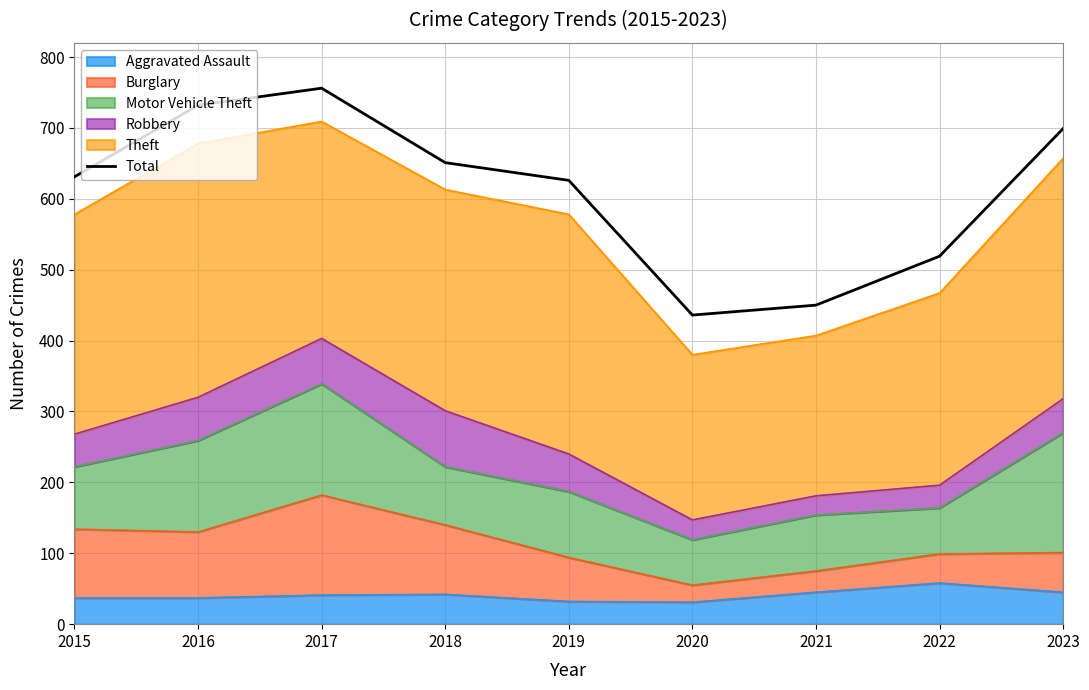

Reading right to left, transcribe all the data shown in this chart.

2023=699	2022=519	2021=450	2020=436	2019=626	2018=651	2017=756	2016=732	2015=631